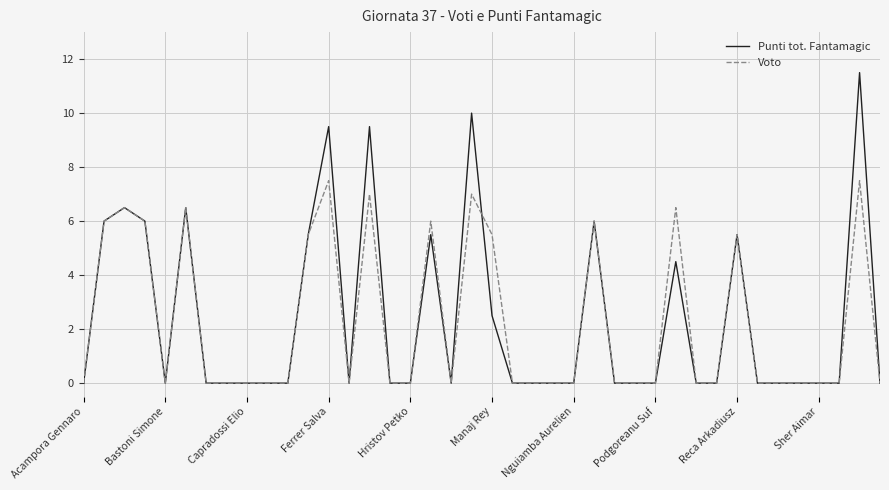

Rank the series by their maximum value, from highest to lowest.

Punti tot. Fantamagic, Voto